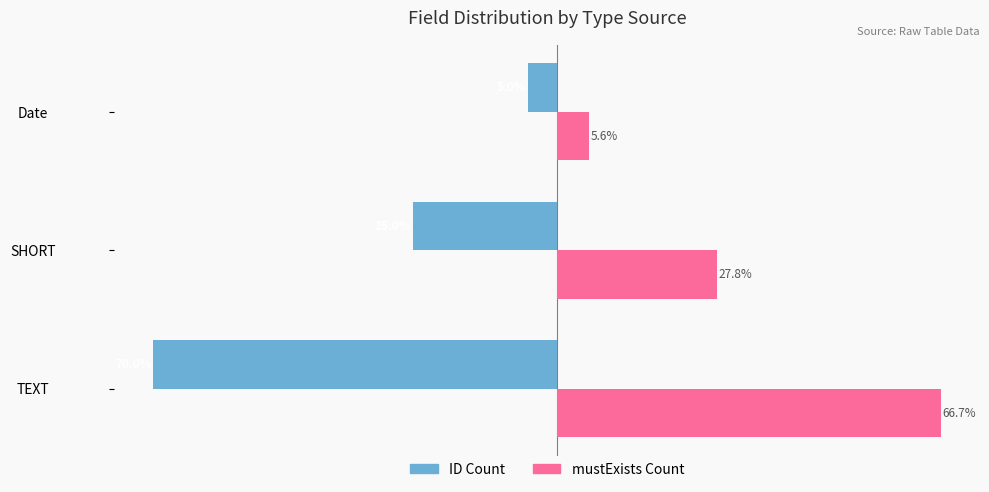

List the labels in order of ID Count value, largest first.

Date, SHORT, TEXT